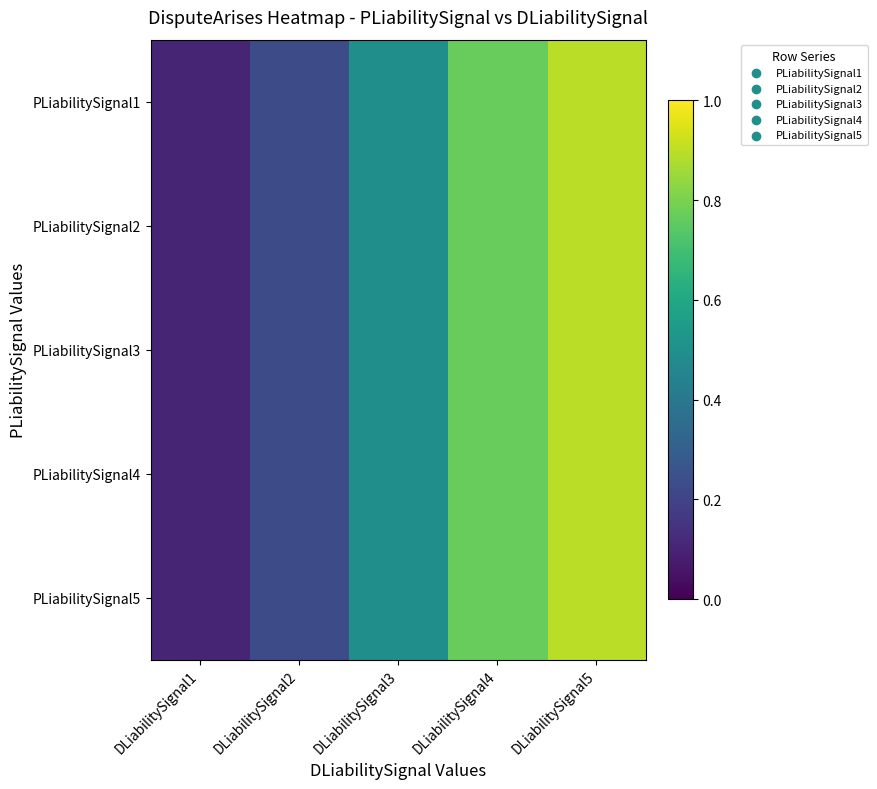

Reading right to left, list all the values displayed in this chart.

PLiabilitySignal1: DLiabilitySignal5=0.9	DLiabilitySignal4=0.8	DLiabilitySignal3=0.5	DLiabilitySignal2=0.2	DLiabilitySignal1=0.1
PLiabilitySignal2: DLiabilitySignal5=0.9	DLiabilitySignal4=0.8	DLiabilitySignal3=0.5	DLiabilitySignal2=0.2	DLiabilitySignal1=0.1
PLiabilitySignal3: DLiabilitySignal5=0.9	DLiabilitySignal4=0.8	DLiabilitySignal3=0.5	DLiabilitySignal2=0.2	DLiabilitySignal1=0.1
PLiabilitySignal4: DLiabilitySignal5=0.9	DLiabilitySignal4=0.8	DLiabilitySignal3=0.5	DLiabilitySignal2=0.2	DLiabilitySignal1=0.1
PLiabilitySignal5: DLiabilitySignal5=0.9	DLiabilitySignal4=0.8	DLiabilitySignal3=0.5	DLiabilitySignal2=0.2	DLiabilitySignal1=0.1